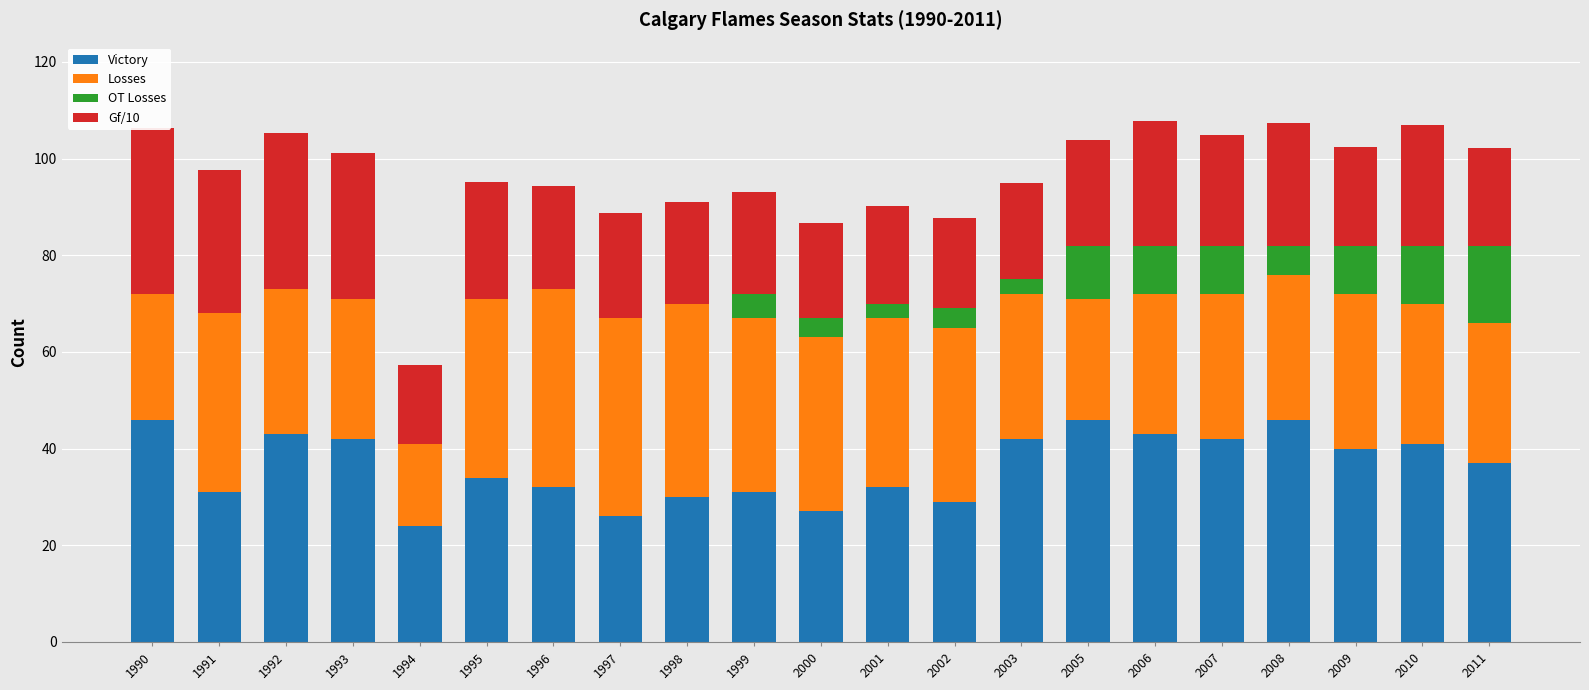

What is the minimum value for Gf/10?

16.3